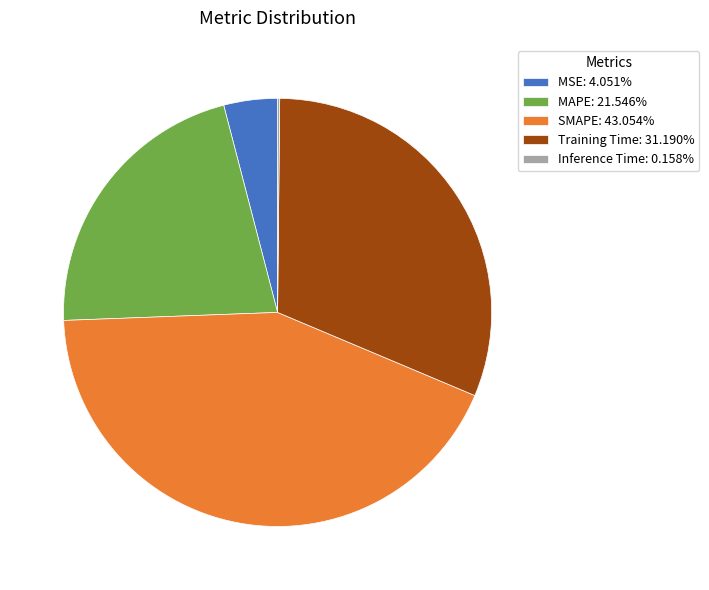

Between SMAPE and MAPE, which is larger?

SMAPE